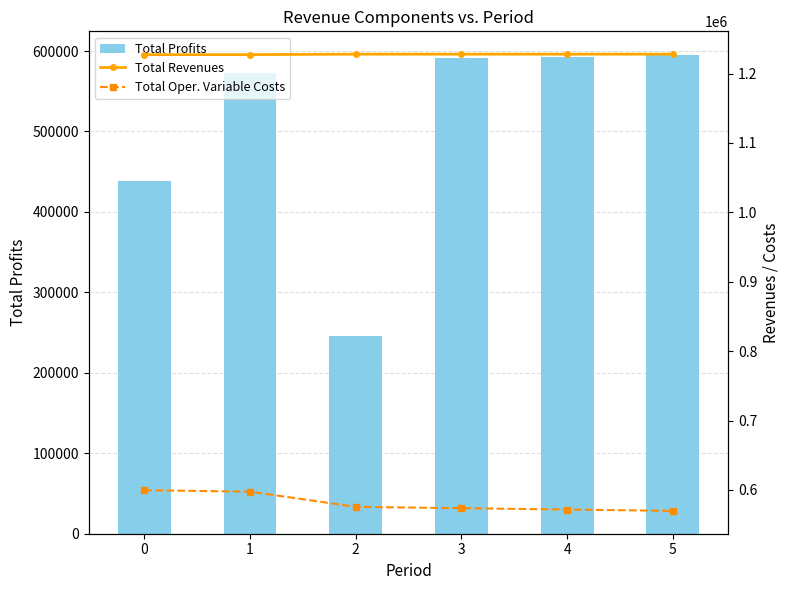

Is it true that Total Revenues equals 1227892.6 at 5?

True